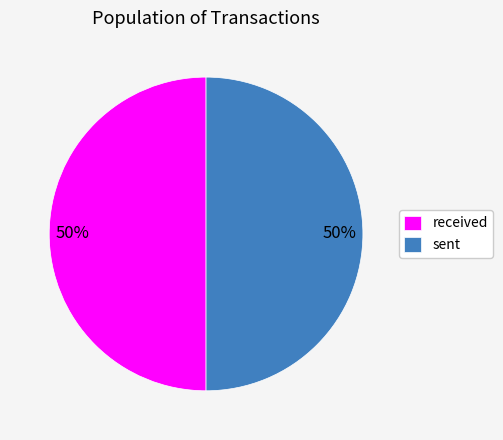

Approximately how many times larger is the value at sent compared to received?

1.0